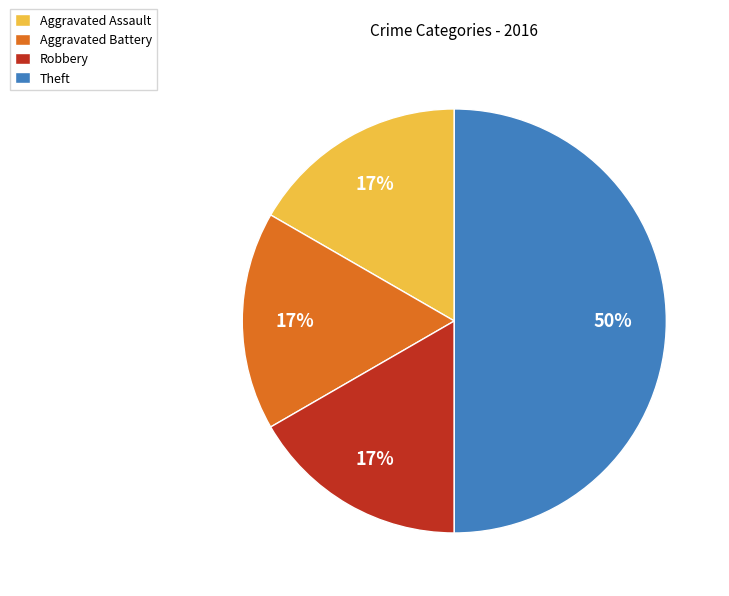

The Robbery slice represents 24% of the pie. True or false?

False